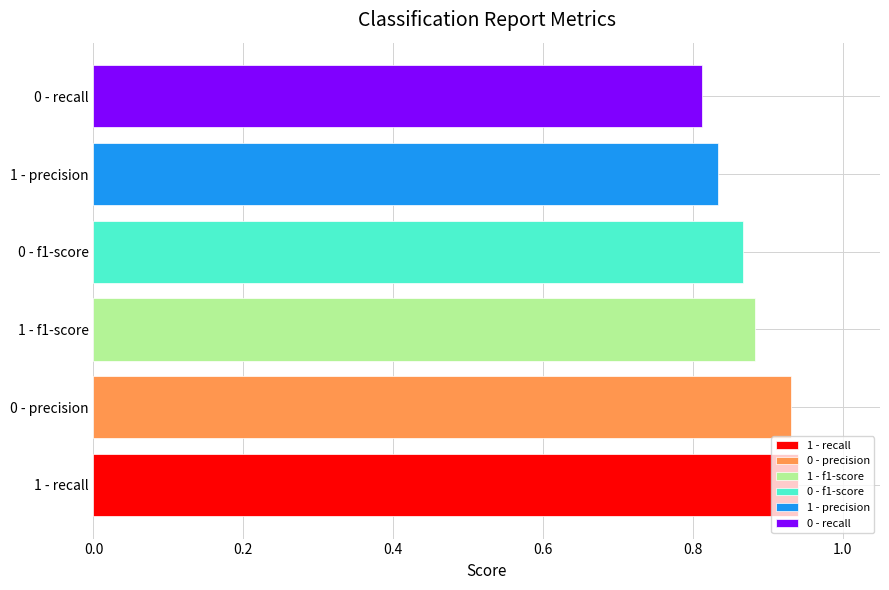

How many bars are there in total?

6